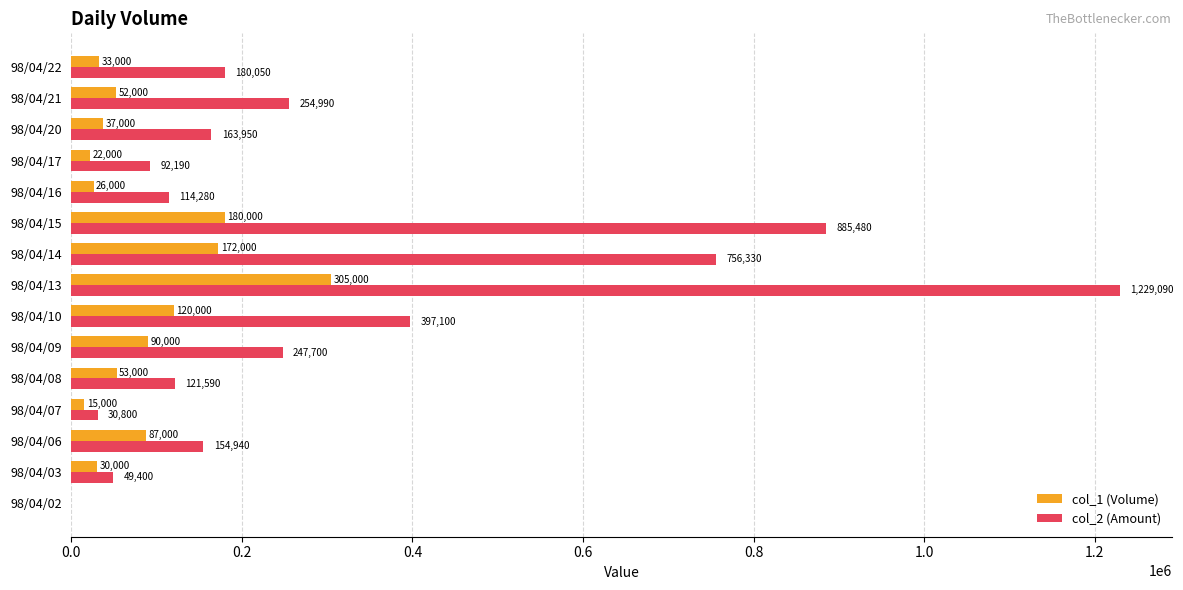

What is the total value across all series at 98/04/20?

200950